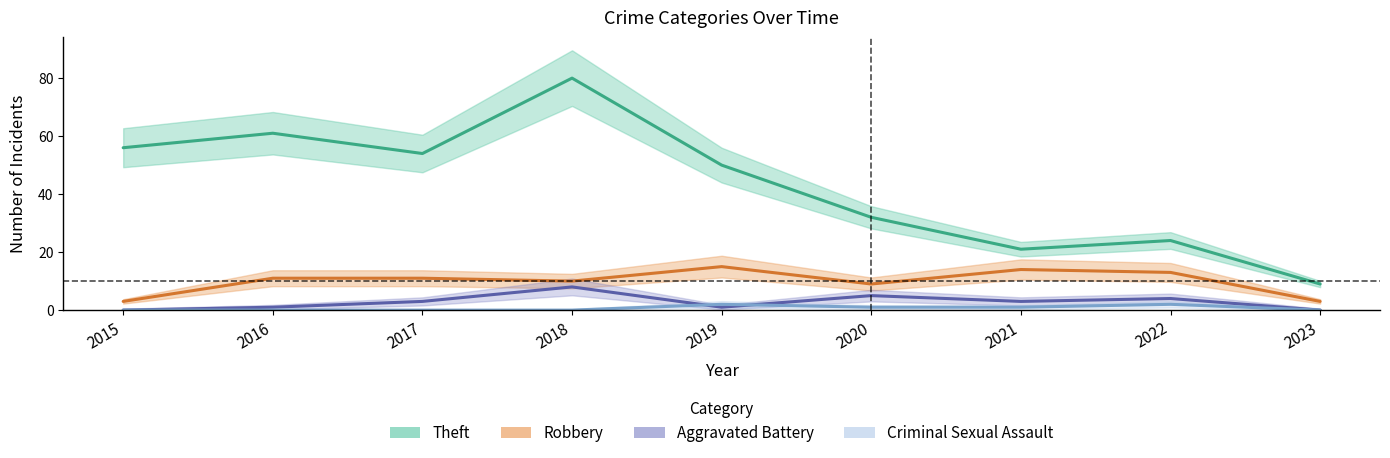

Is it true that Aggravated Battery equals 2 at 2022?

False